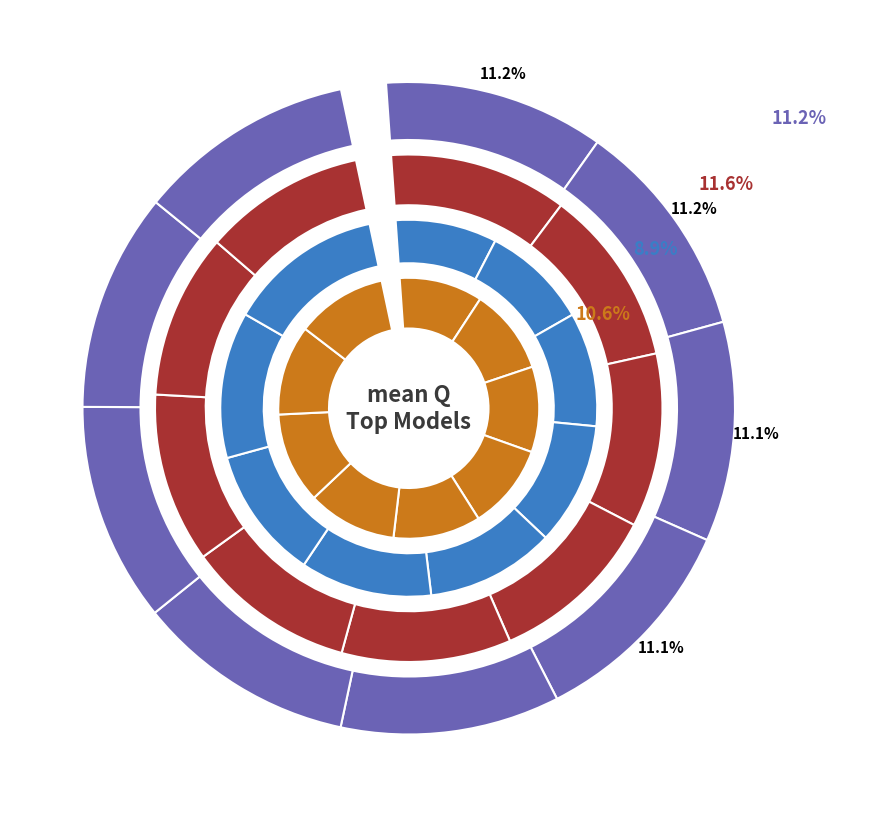

How many slices are in this pie chart?

9